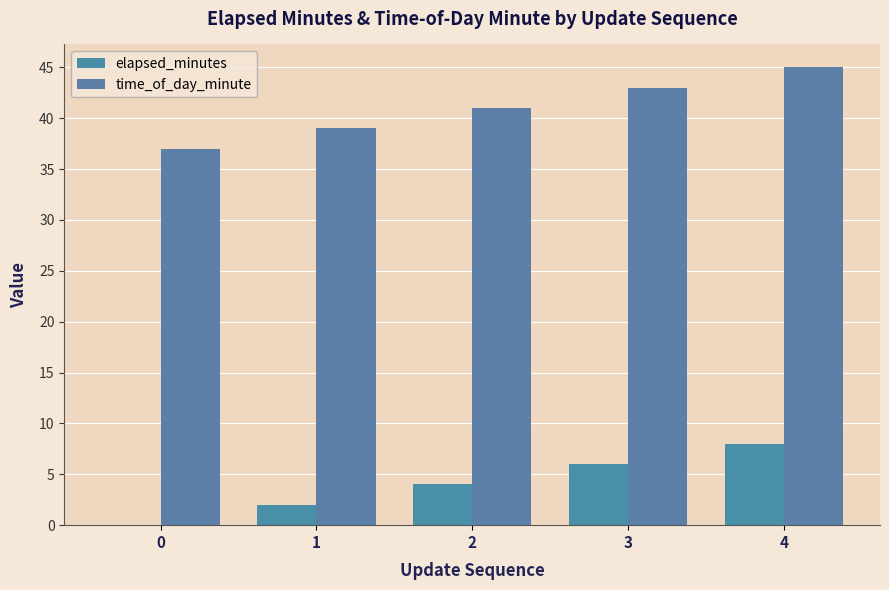

At 3, list the series in order from largest to smallest.

time_of_day_minute, elapsed_minutes